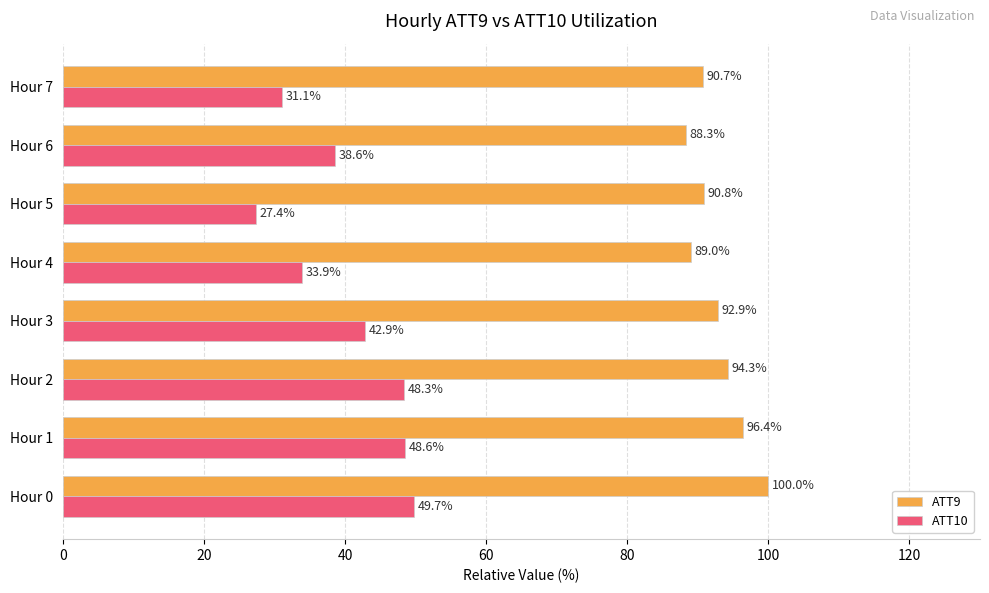

How many distinct data groups are displayed?

2